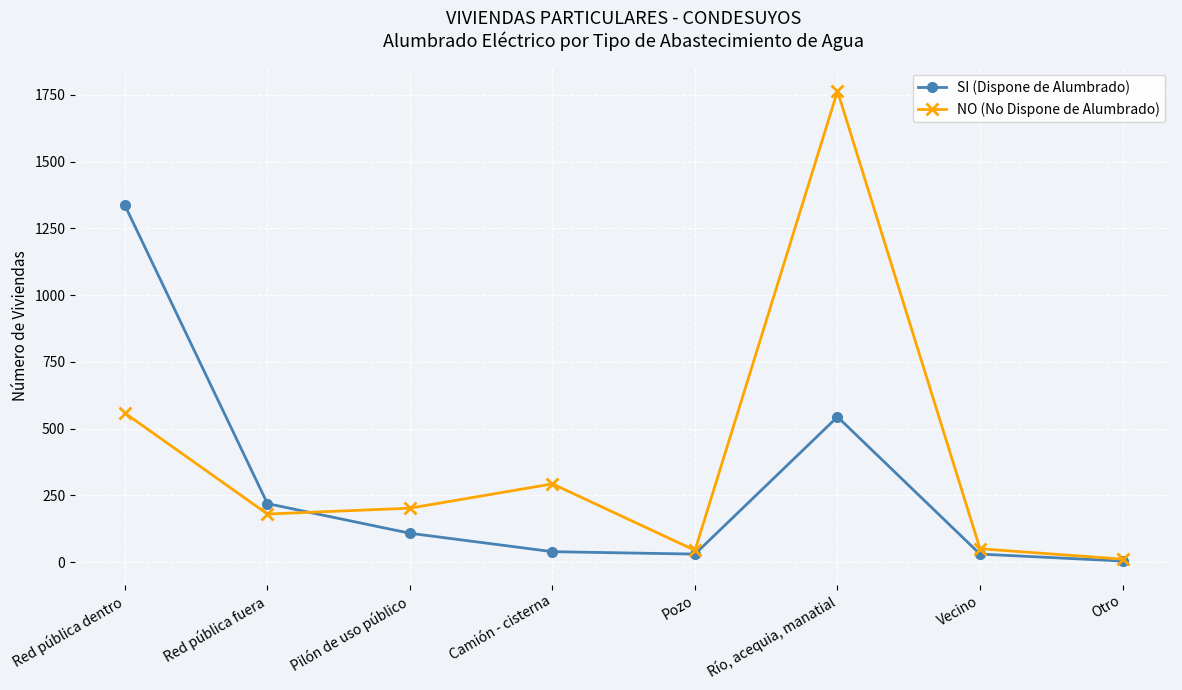

Which series has the widest spread of values?

NO (No Dispone de Alumbrado)